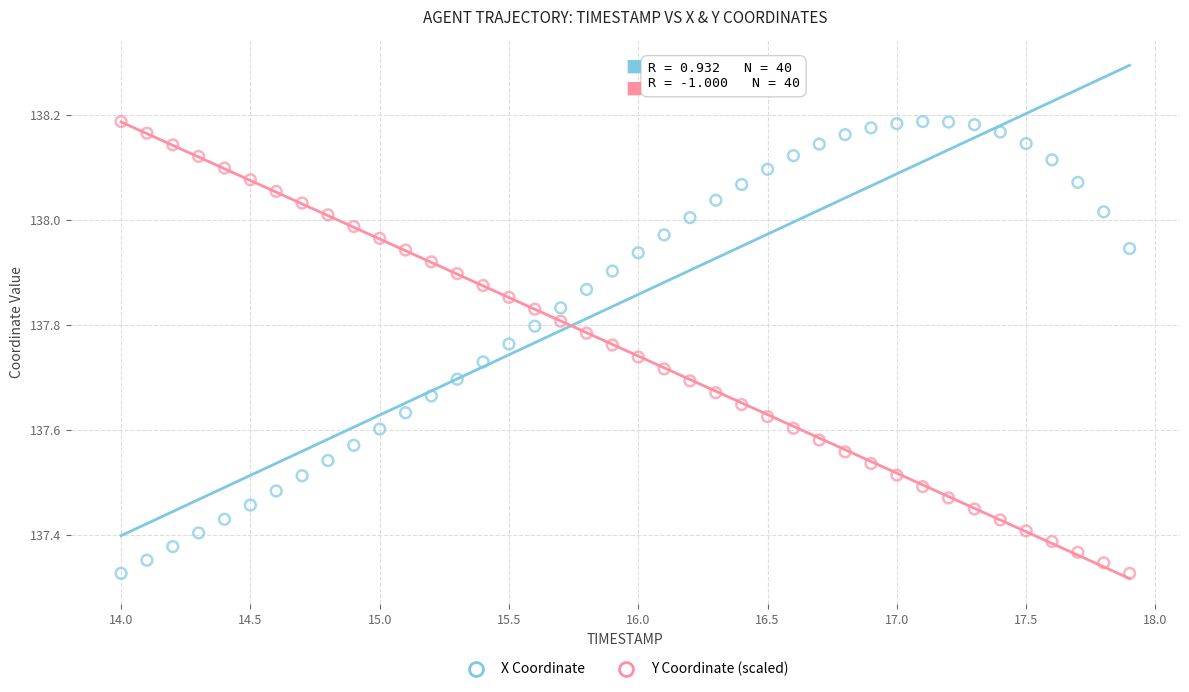

What is the X range (max minus min) for the scatter plot?

3.9